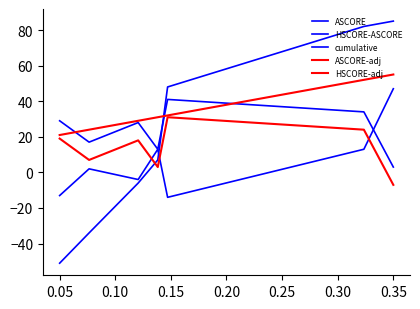

How many categories are shown in the chart?

7